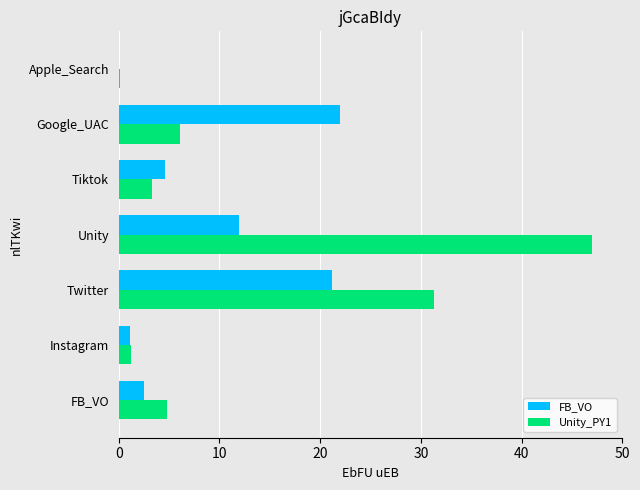

What is the highest value of the FB_VO series?

22.0